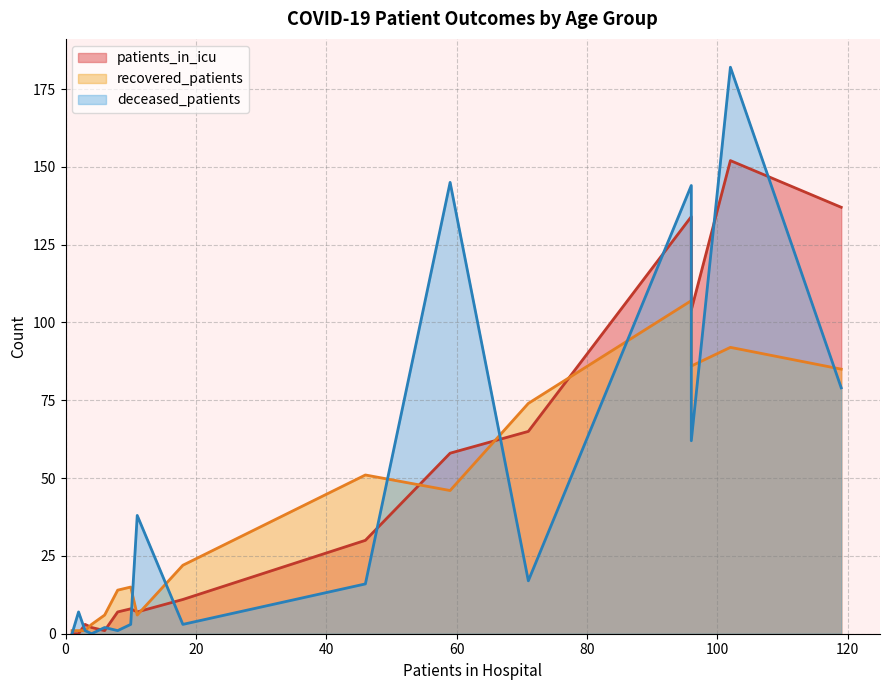

List the series in order of their overall mean, lowest first.

recovered_patients, deceased_patients, patients_in_icu